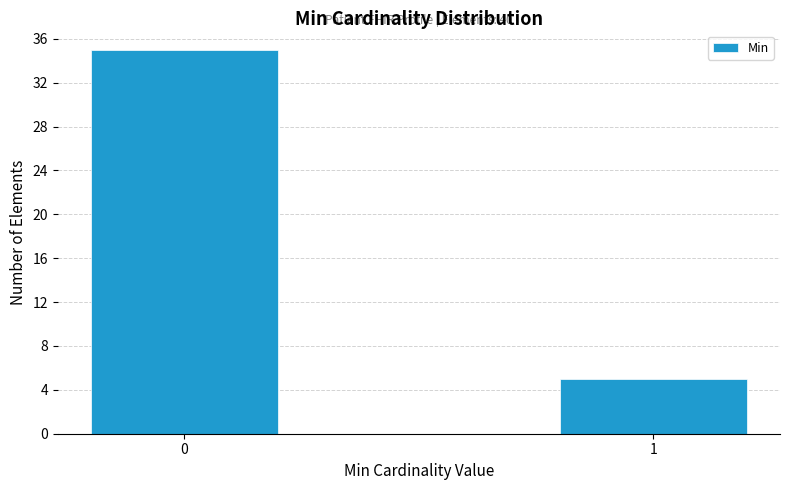

Reading left to right, extract all data points from this chart.

35	5